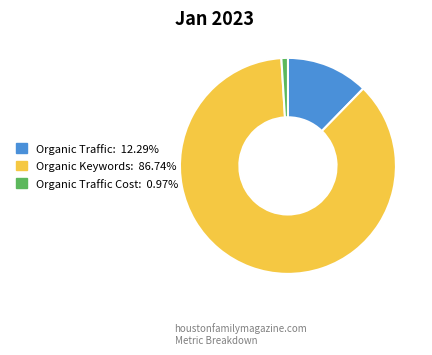

Approximately how many times larger is the value at Organic Traffic: 12.29% compared to Organic Traffic Cost: 0.97%?

12.6